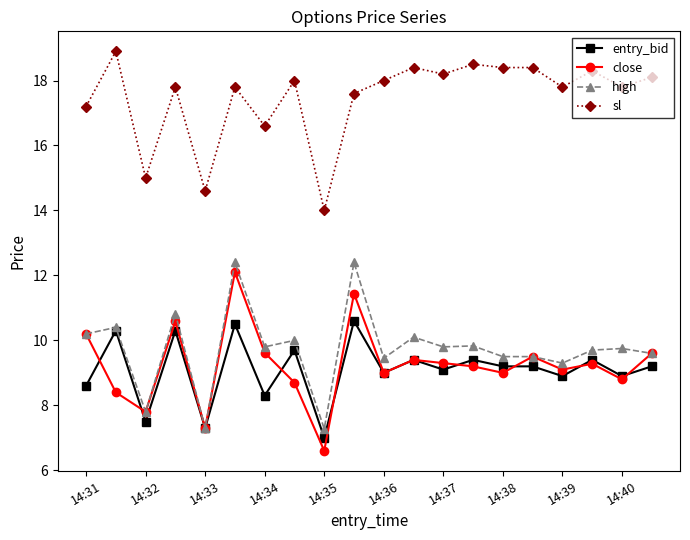

What is the minimum value shown in the chart?

6.6